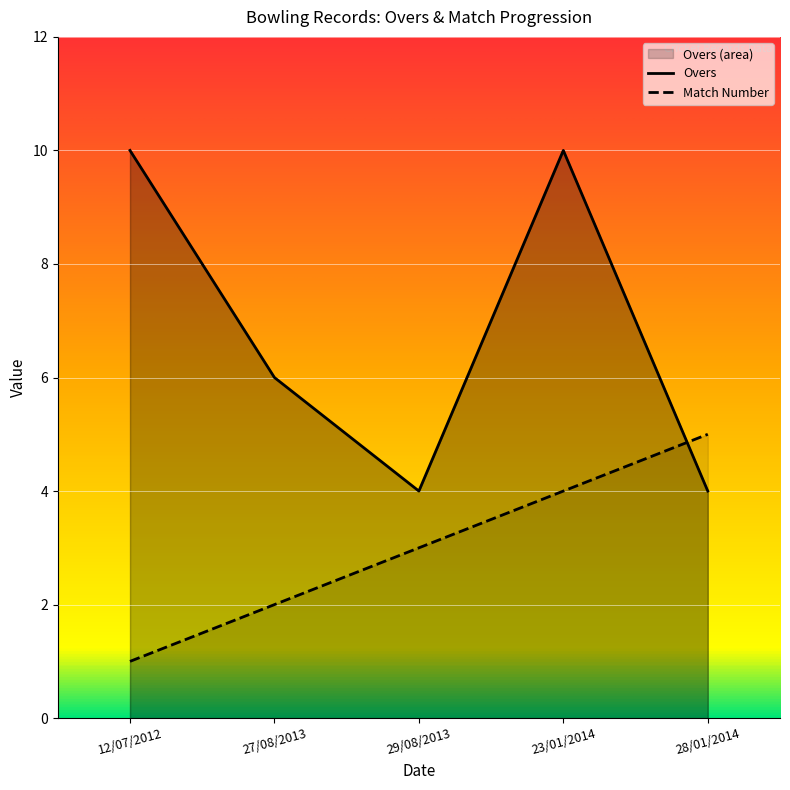

What is the label of the 2nd point from the right?

23/01/2014